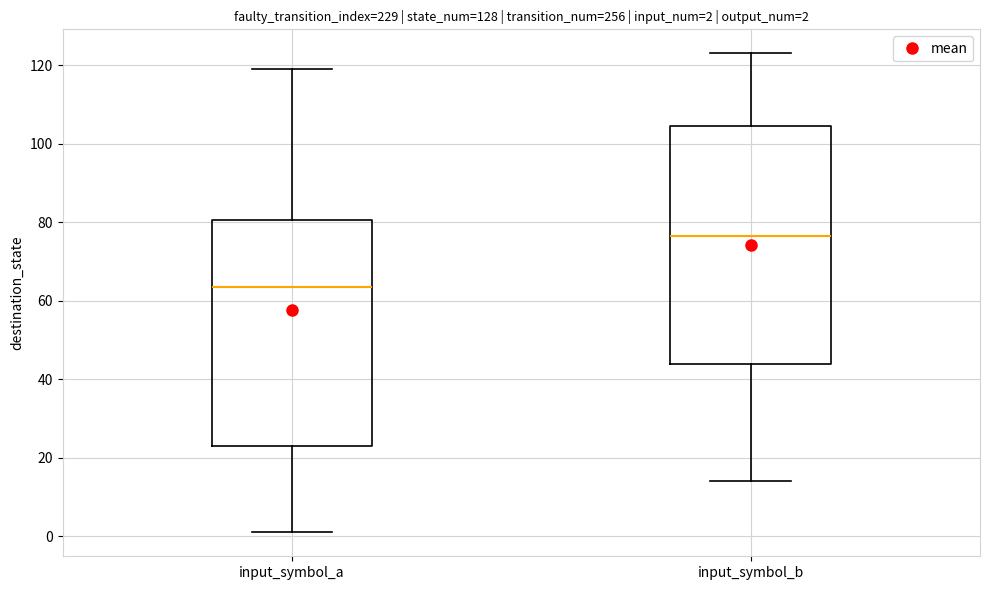

Which box has the lowest median line?

input_symbol_a